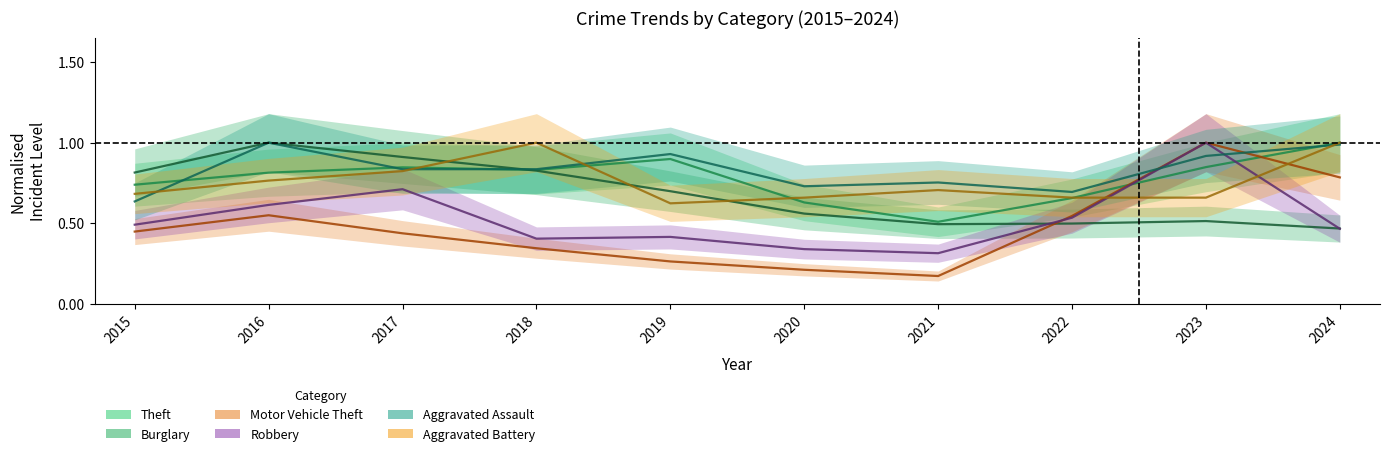

Reading right to left, extract all data points from this chart.

Theft: 2024=1.0	2023=0.8	2022=0.7	2021=0.5	2020=0.6	2019=0.9	2018=0.8	2017=0.8	2016=0.8	2015=0.7
Burglary: 2024=0.5	2023=0.5	2022=0.5	2021=0.5	2020=0.6	2019=0.7	2018=0.8	2017=0.9	2016=1.0	2015=0.8
Motor Vehicle Theft: 2024=0.8	2023=1.0	2022=0.5	2021=0.2	2020=0.2	2019=0.3	2018=0.3	2017=0.4	2016=0.5	2015=0.4
Robbery: 2024=0.5	2023=1.0	2022=0.5	2021=0.3	2020=0.3	2019=0.4	2018=0.4	2017=0.7	2016=0.6	2015=0.5
Aggravated Assault: 2024=1.0	2023=0.9	2022=0.7	2021=0.8	2020=0.7	2019=0.9	2018=0.8	2017=0.8	2016=1.0	2015=0.6
Aggravated Battery: 2024=1.0	2023=0.7	2022=0.7	2021=0.7	2020=0.7	2019=0.6	2018=1.0	2017=0.8	2016=0.8	2015=0.7